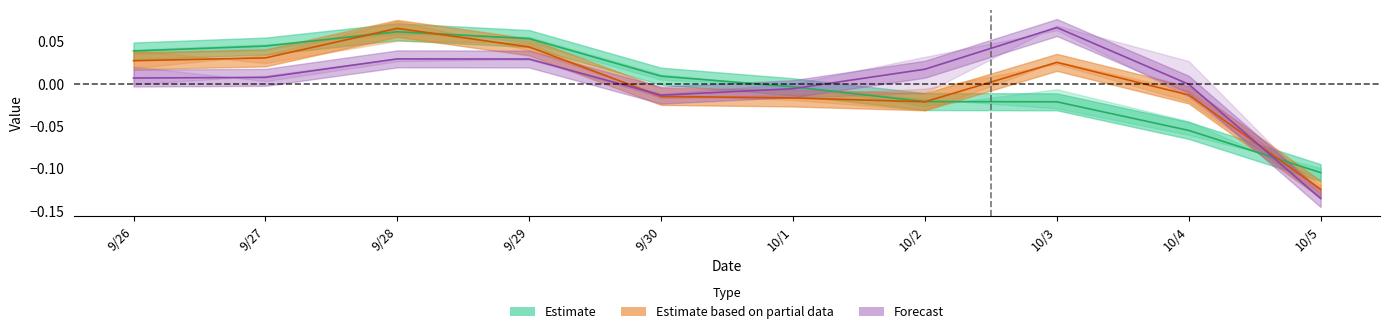

Between 9/30 and 9/26, which is larger?

9/26